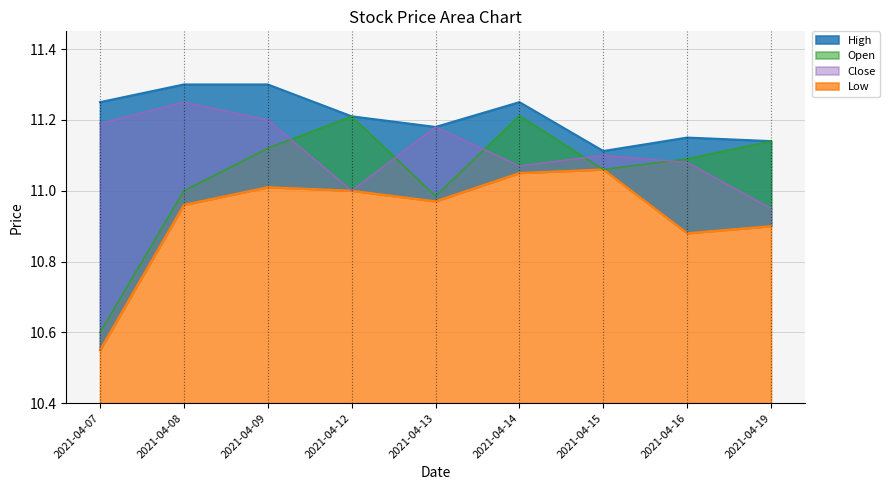

What is the minimum value shown in the chart?

10.6